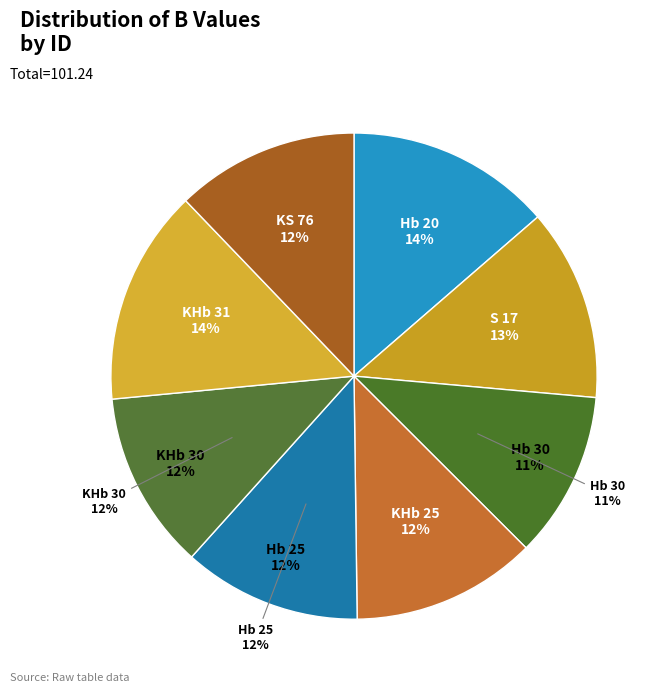

What is the ratio of the value at KHb 31 to the value at KS 76?

1.2